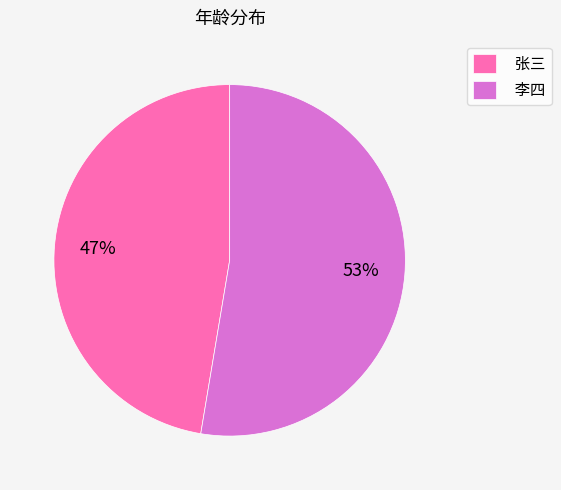

Combined, do 李四 and 张三 account for over 50%?

Yes